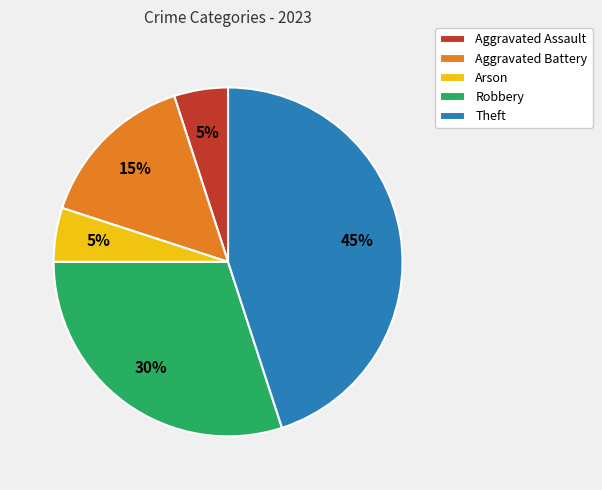

Is Aggravated Assault the majority of the pie?

No